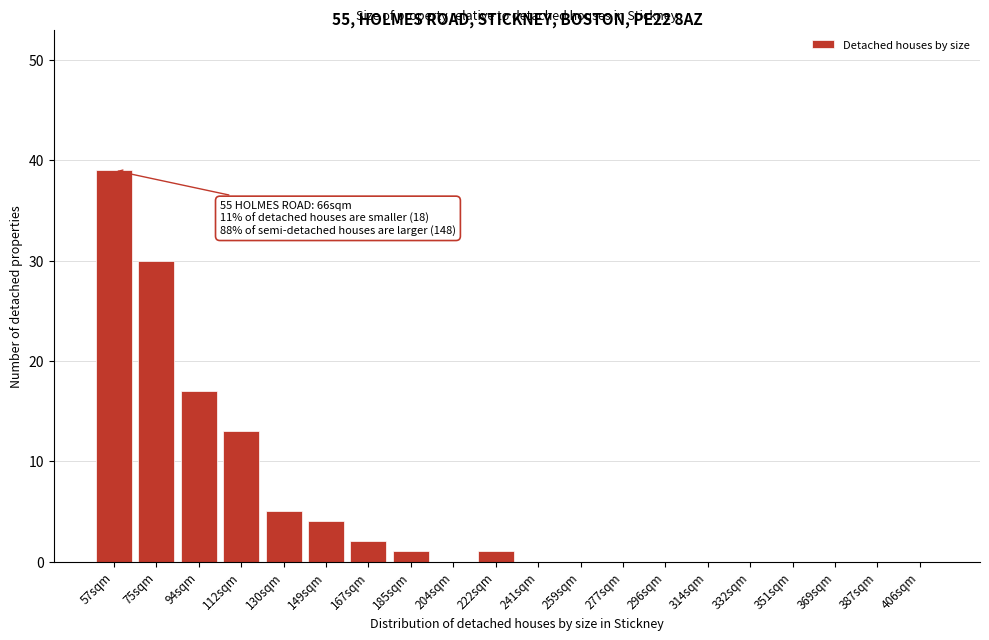

Reading left to right, extract all data points from this chart.

57sqm=39	75sqm=30	94sqm=17	112sqm=13	130sqm=5	149sqm=4	167sqm=2	185sqm=1	204sqm=0	222sqm=1	241sqm=0	259sqm=0	277sqm=0	296sqm=0	314sqm=0	332sqm=0	351sqm=0	369sqm=0	387sqm=0	406sqm=0